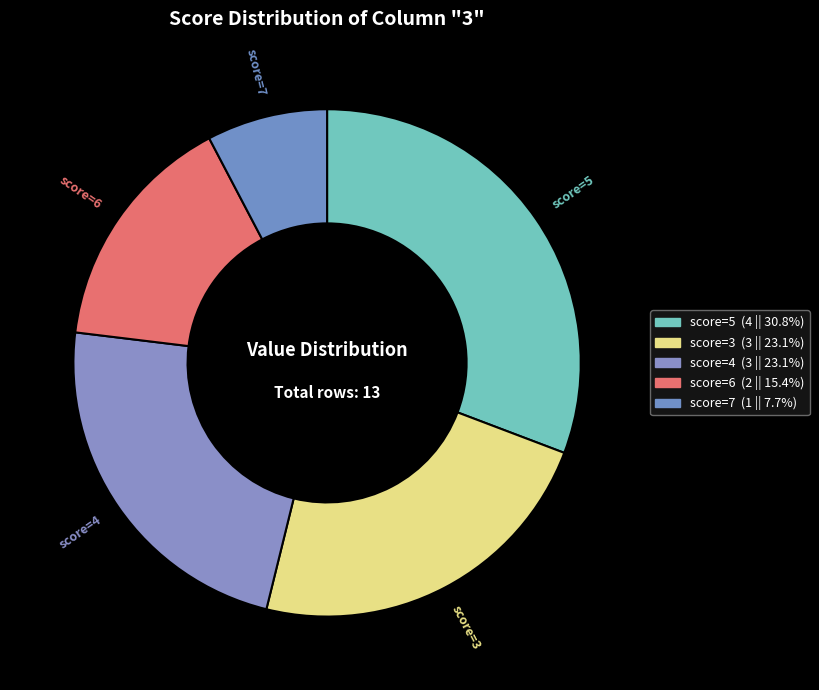

How many slices are in this pie chart?

5